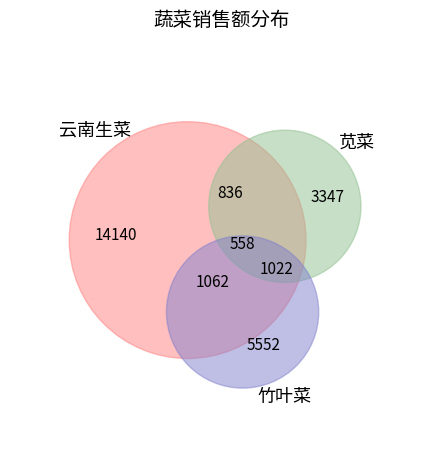

Does 23 represent more than half of the total?

No